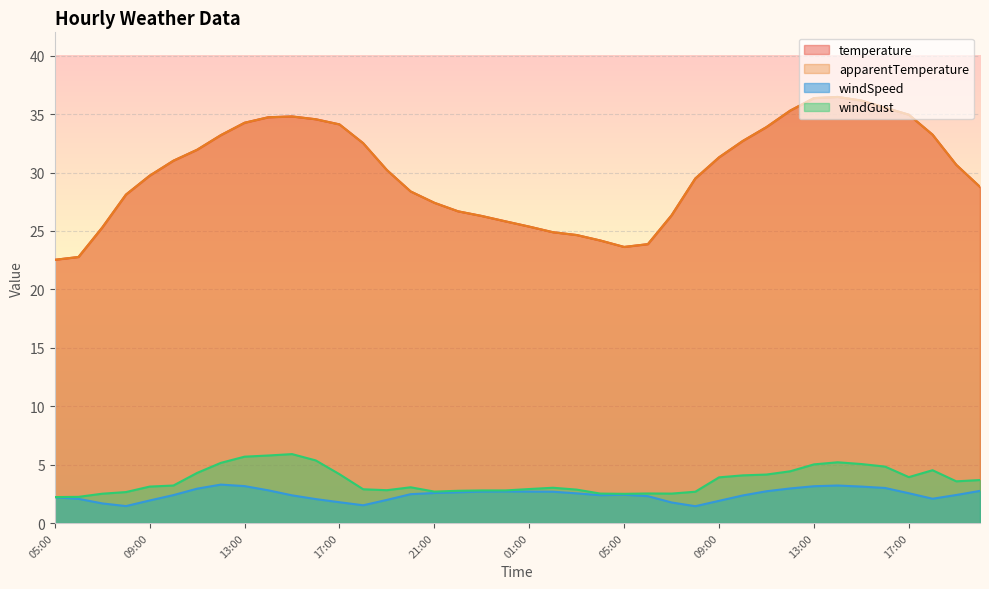

Is it true that windGust equals 2.7 at 08:00?

True